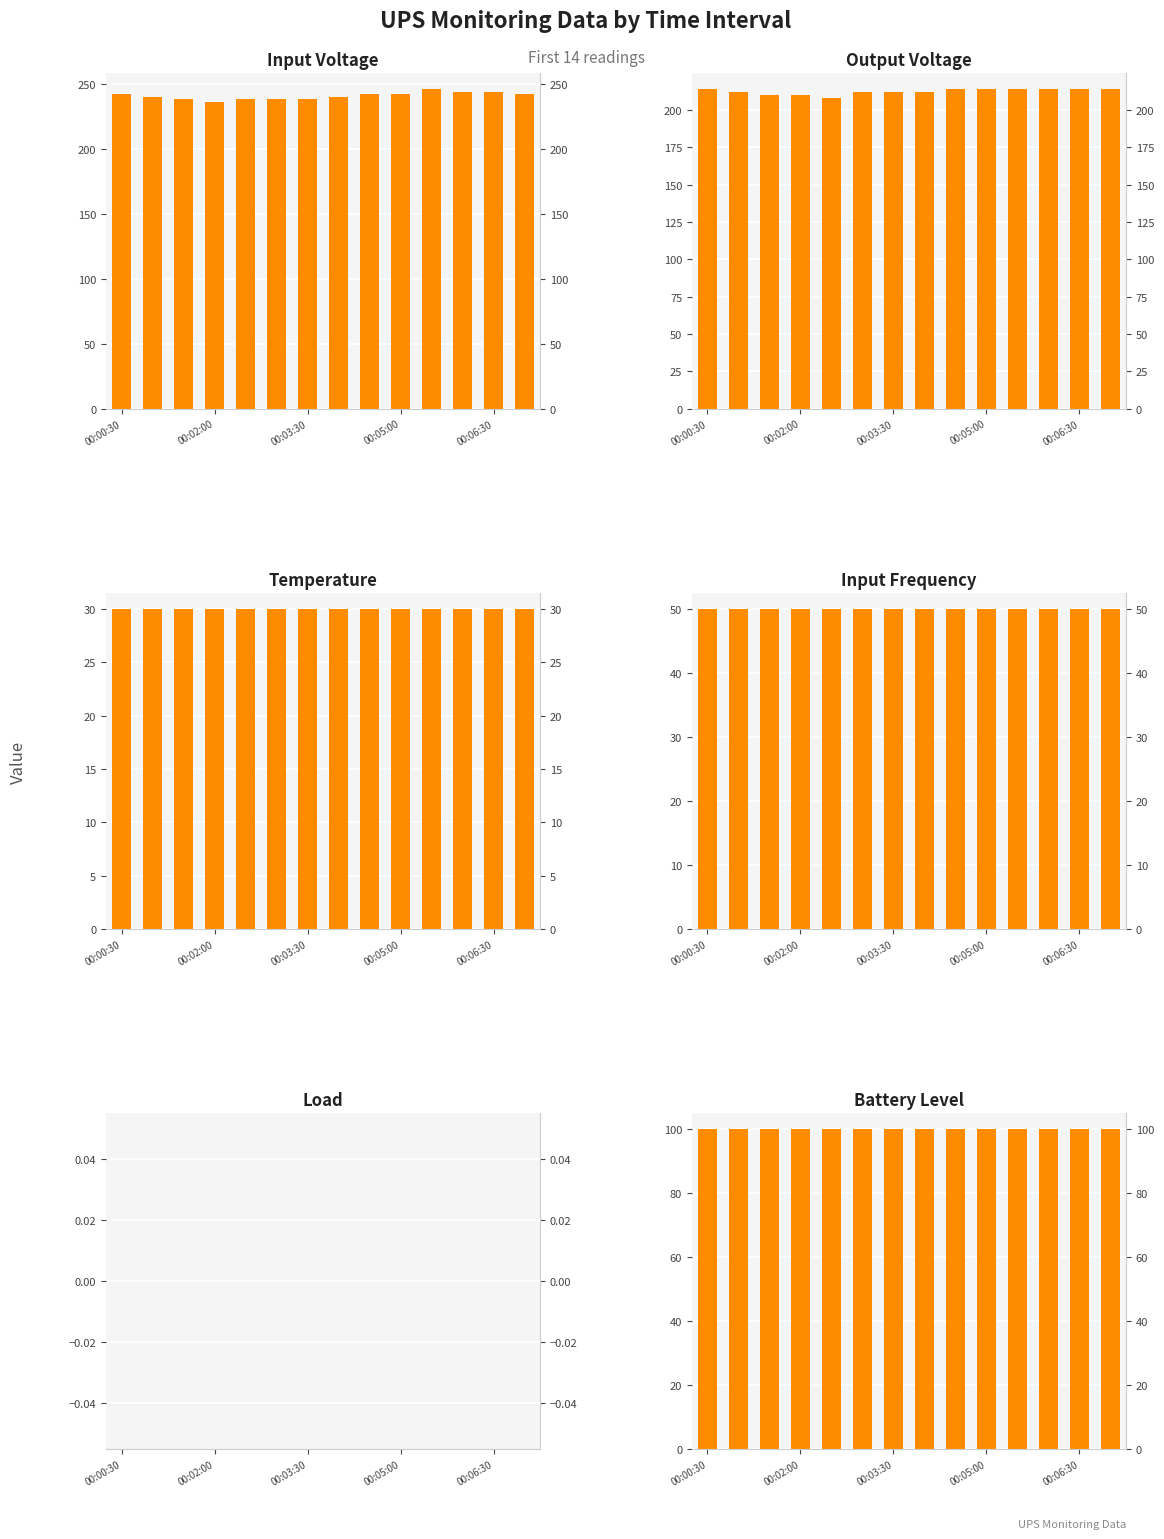

What is the greatest value displayed?

246